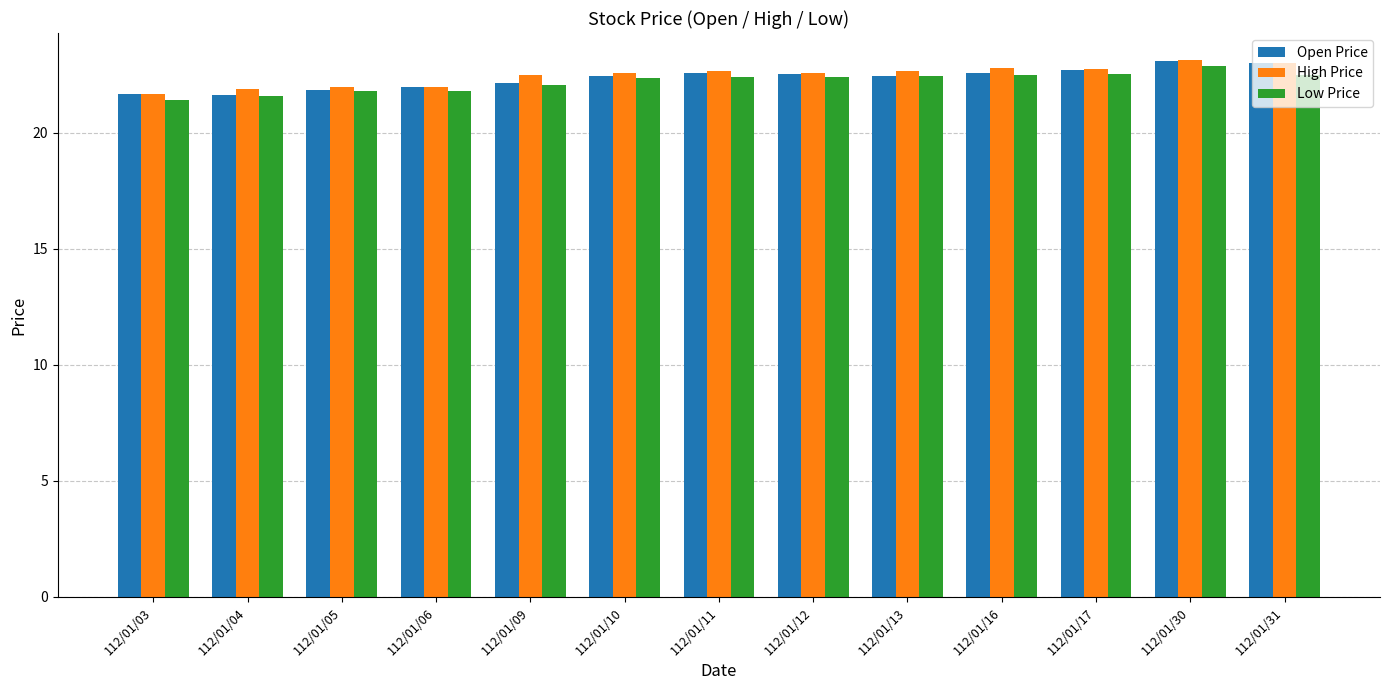

How many distinct data groups are displayed?

3